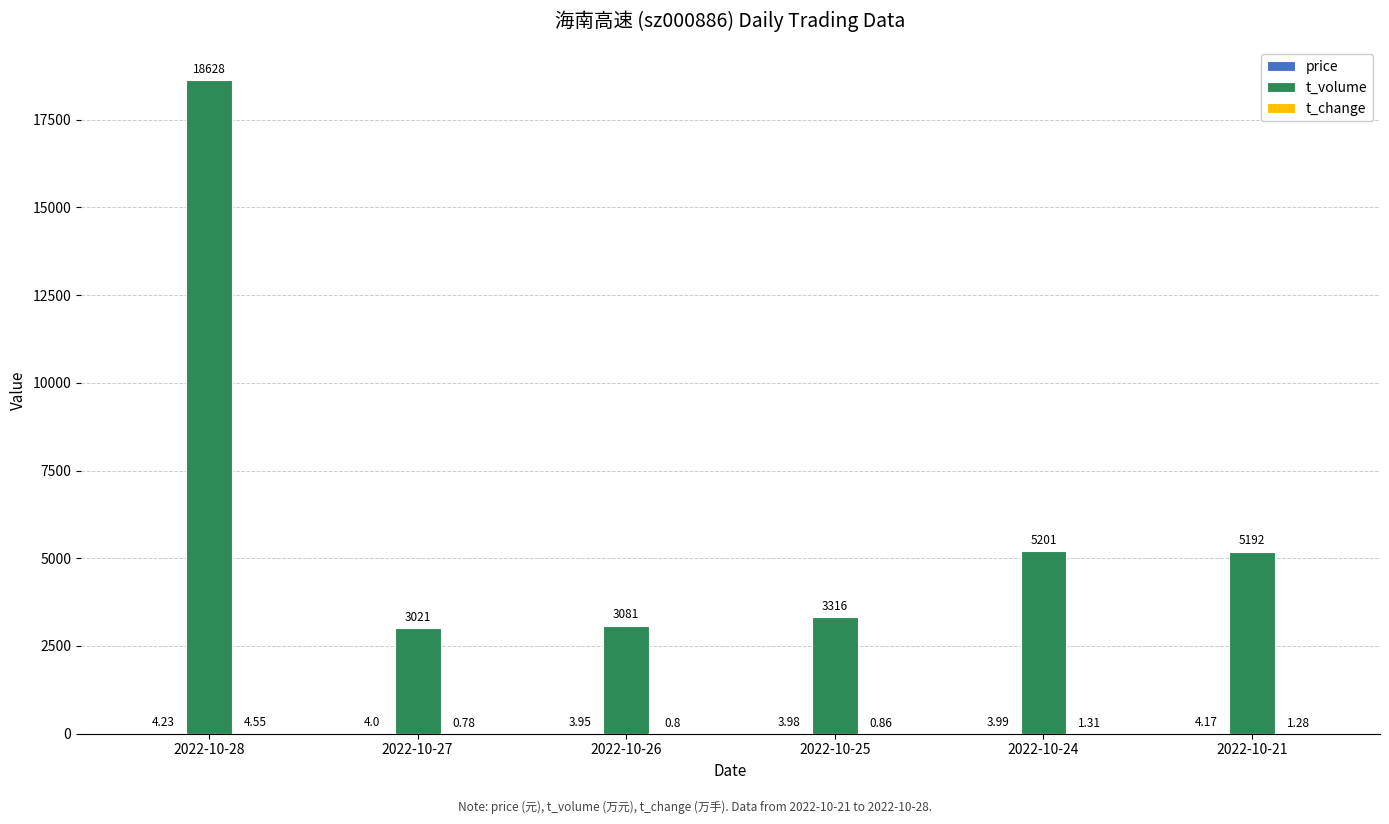

Which series changed the most between 2022-10-27 and 2022-10-21?

t_volume